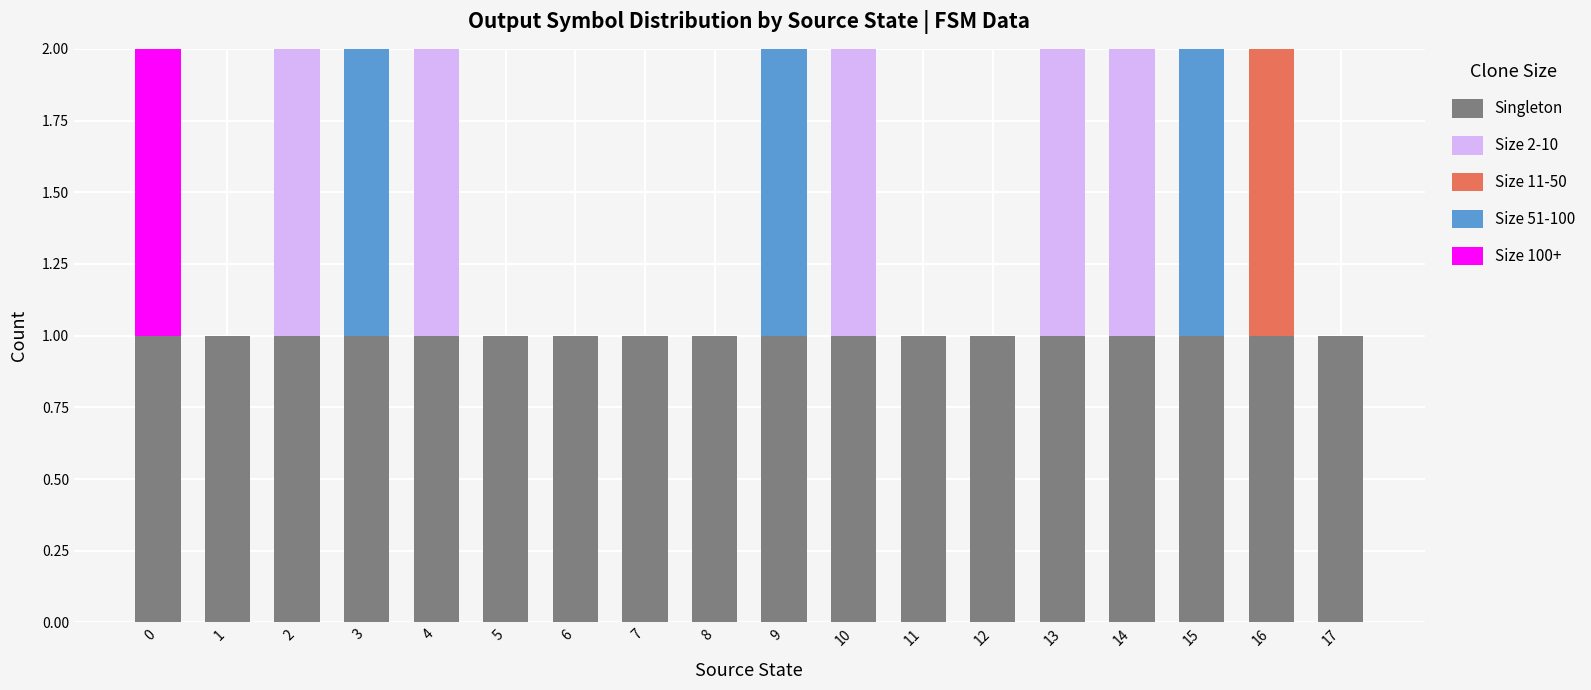

Rank the series at 4 from highest to lowest value.

Singleton, Size 2-10, Size 11-50, Size 51-100, Size 100+